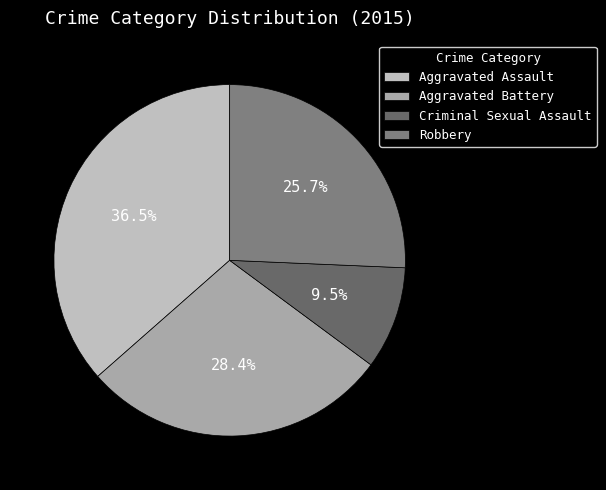

To the nearest percent, what is the average slice percentage?

25%